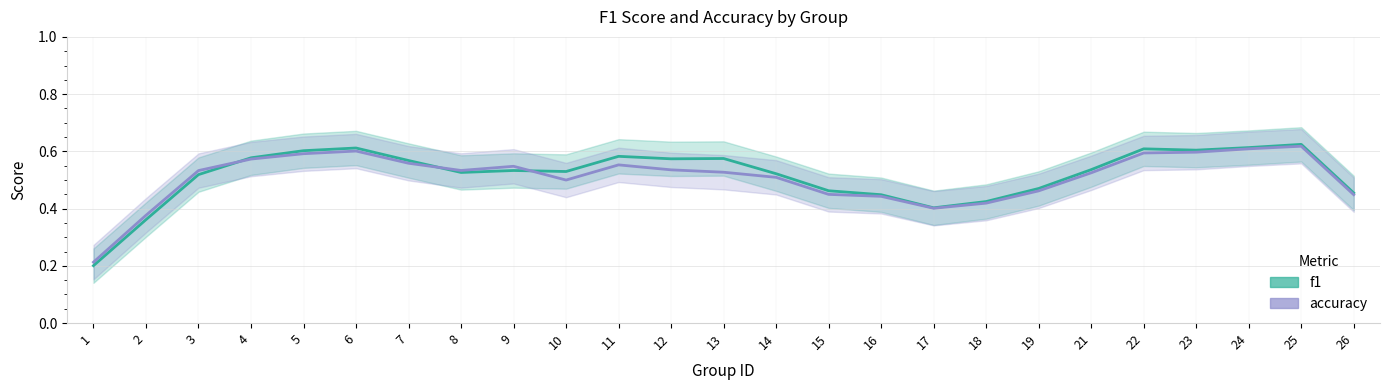

Where is the first local minimum for accuracy?

8